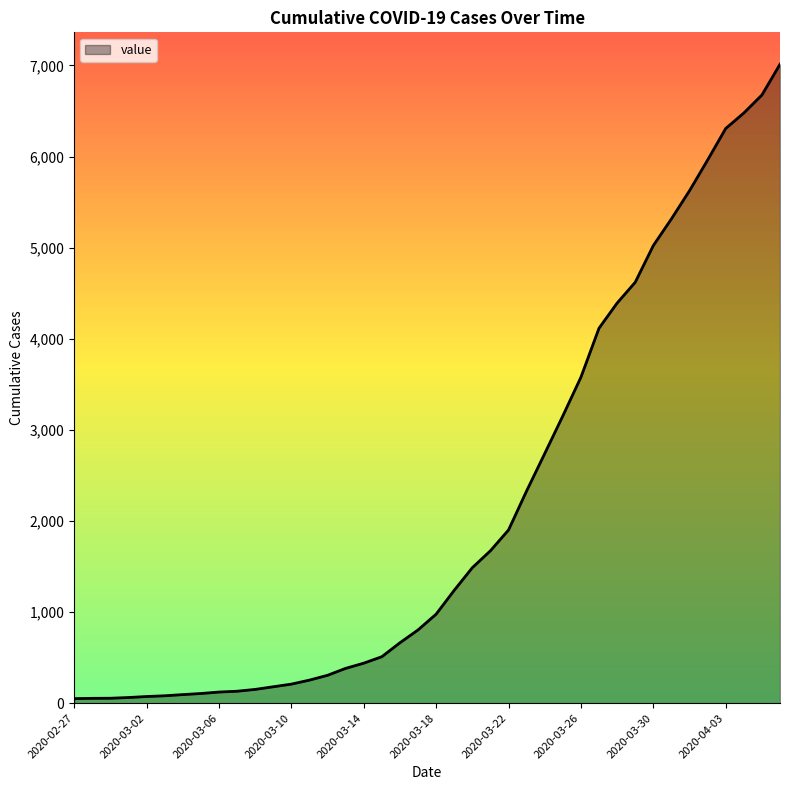

What is the greatest value displayed?

7013